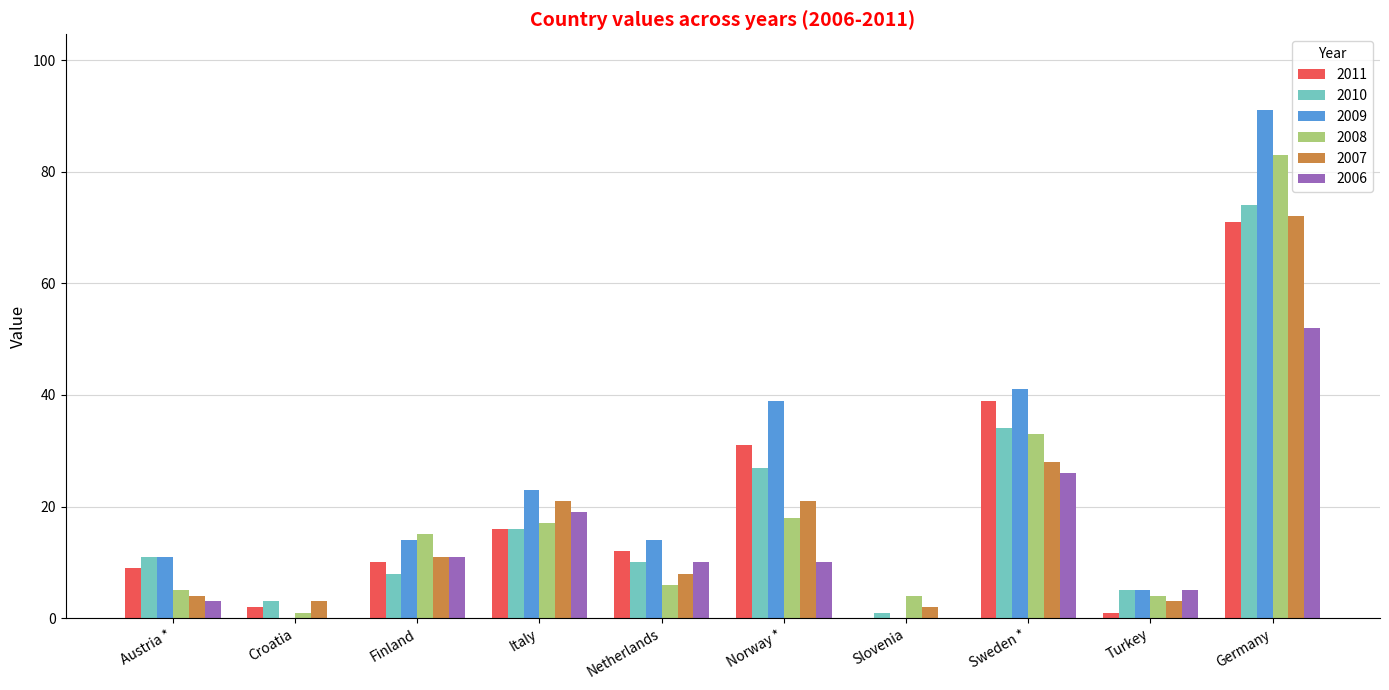

What is the sum of all 2010 values?

189